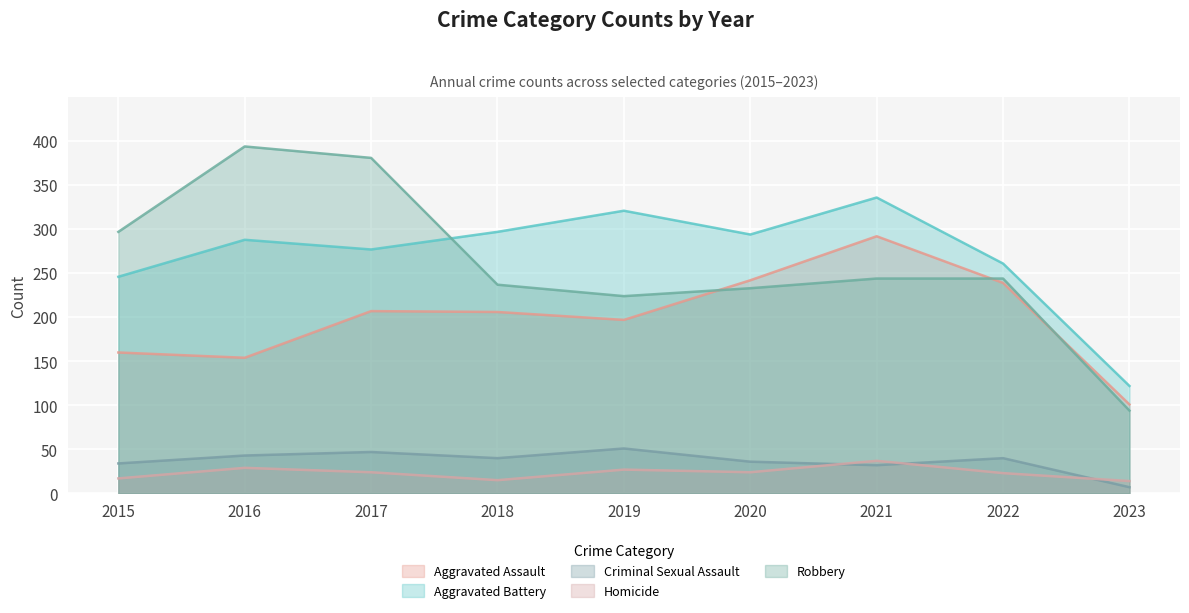

Reading left to right, what are all the values shown in this chart?

Aggravated Assault: 2015=160	2016=154	2017=207	2018=206	2019=197	2020=242	2021=292	2022=239	2023=101
Aggravated Battery: 2015=246	2016=288	2017=277	2018=297	2019=321	2020=294	2021=336	2022=261	2023=122
Criminal Sexual Assault: 2015=34	2016=43	2017=47	2018=40	2019=51	2020=36	2021=32	2022=40	2023=7
Homicide: 2015=17	2016=29	2017=24	2018=15	2019=27	2020=24	2021=37	2022=23	2023=14
Robbery: 2015=297	2016=394	2017=381	2018=237	2019=224	2020=233	2021=244	2022=244	2023=94